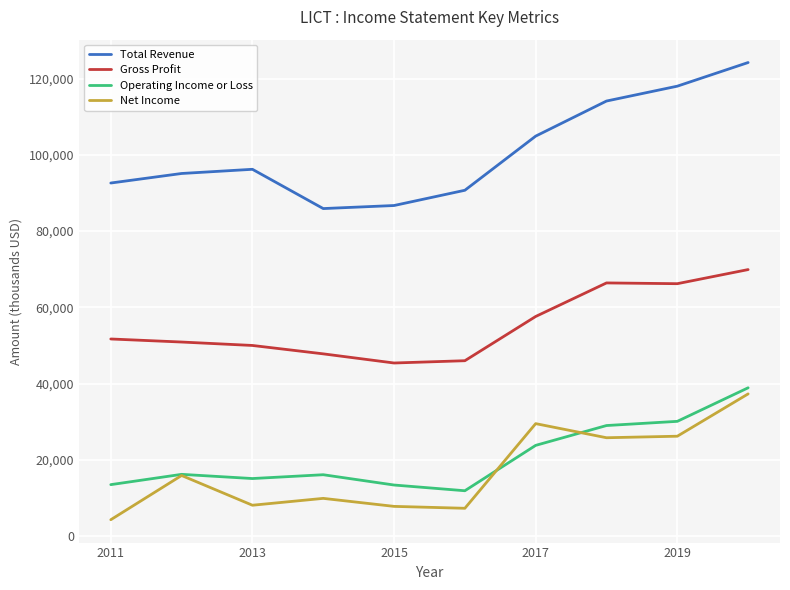

Which series has the widest spread of values?

Total Revenue